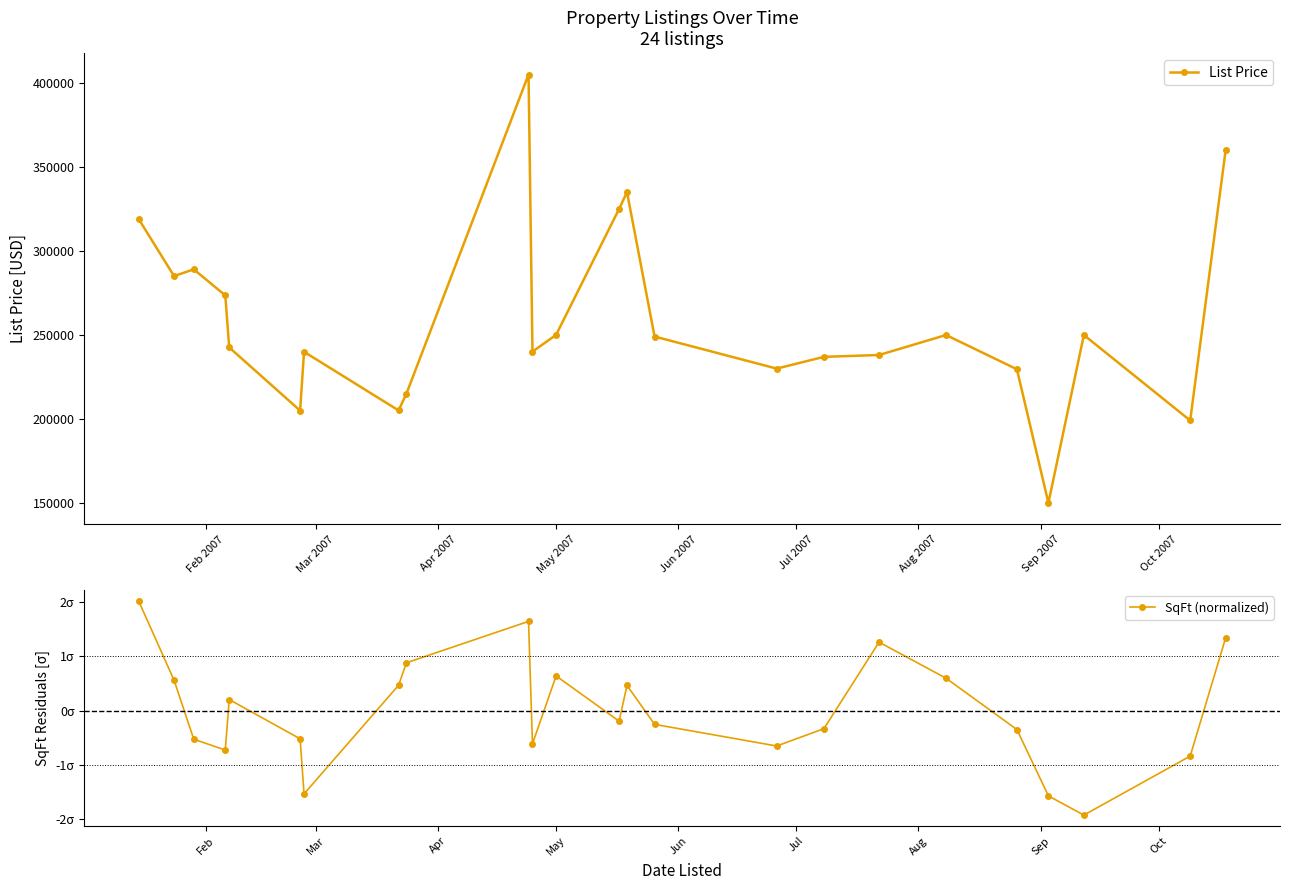

What is the maximum value for List Price?

405000